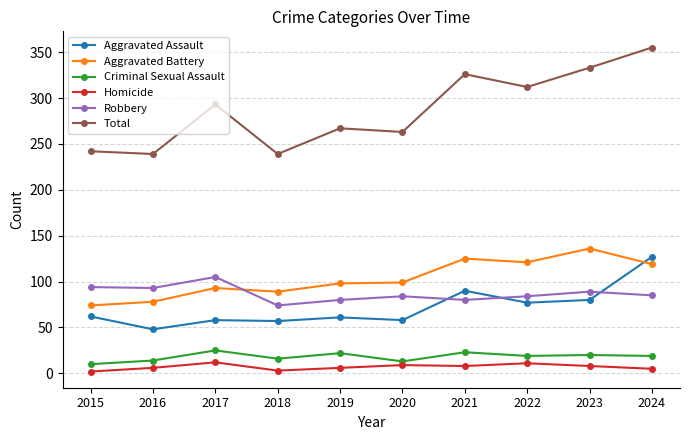

At which label does Robbery reach its peak?

2017